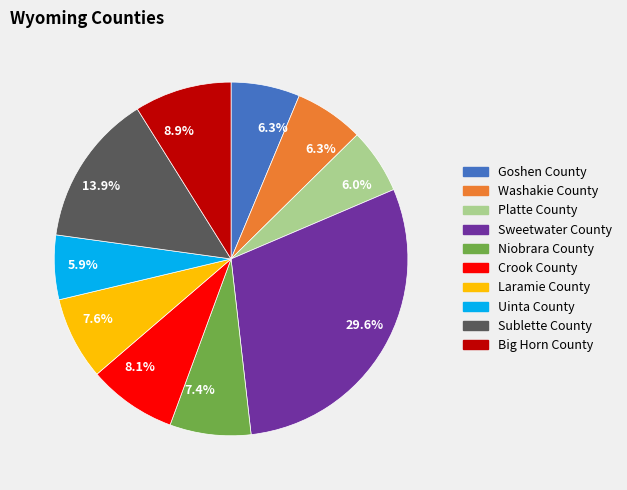

Is there a majority slice in this chart?

No